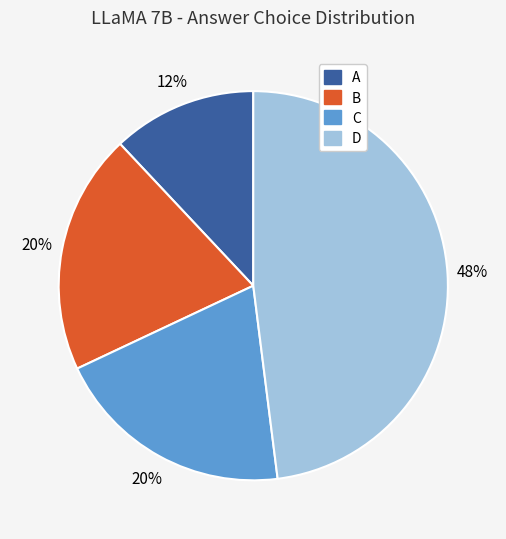

Is C the majority of the pie?

No